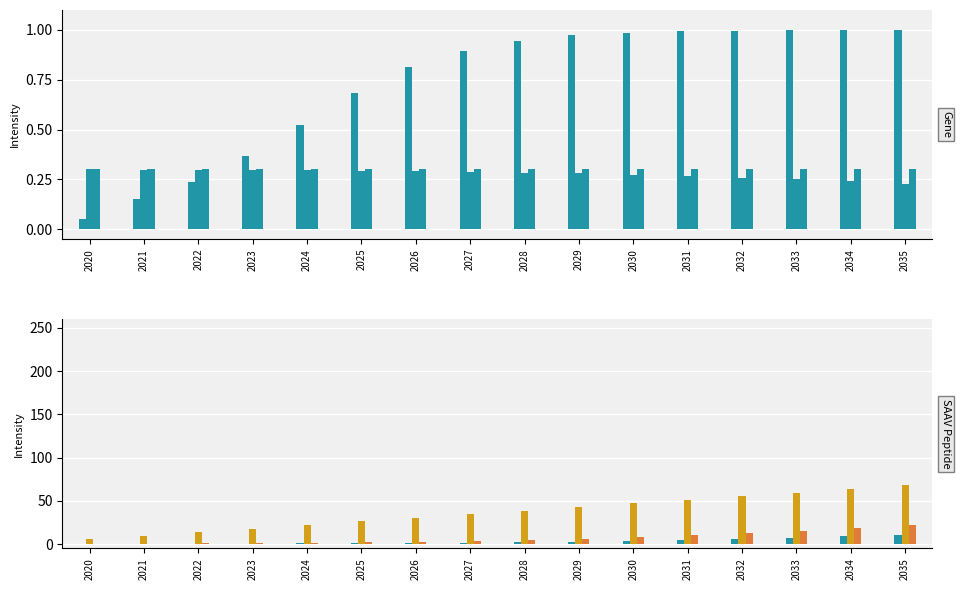

At how many categories does at least one series exceed 48?

5